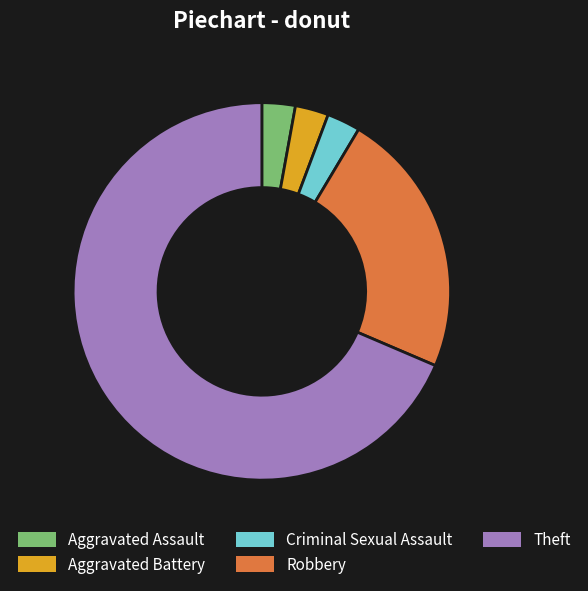

Do Aggravated Battery and Theft together represent more than half of the pie?

Yes